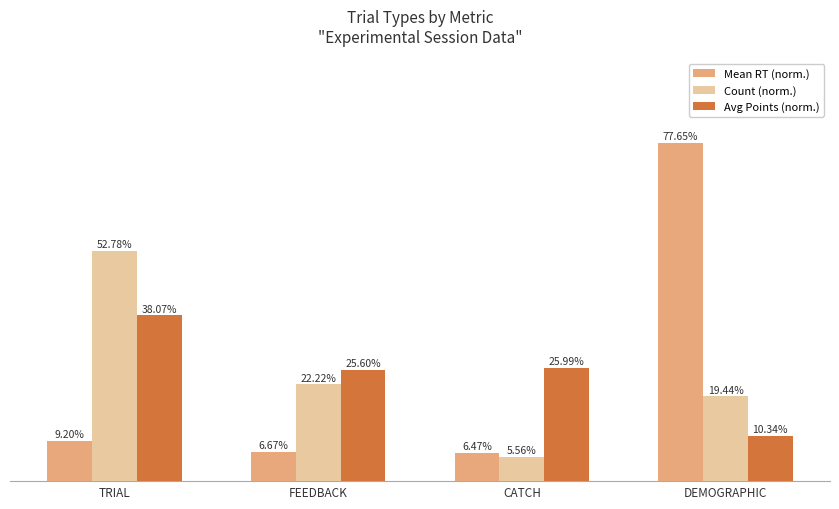

What is the label of the 2nd bar from the right?

CATCH